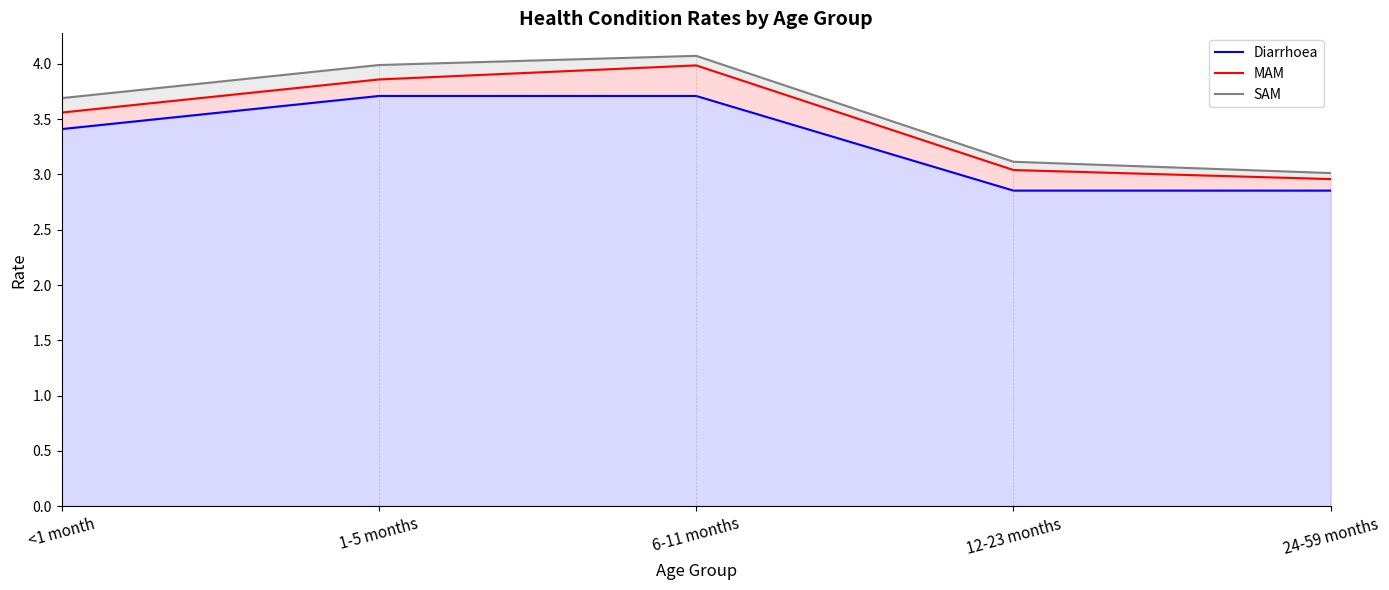

Which category has the lowest value in the SAM series?

24-59 months